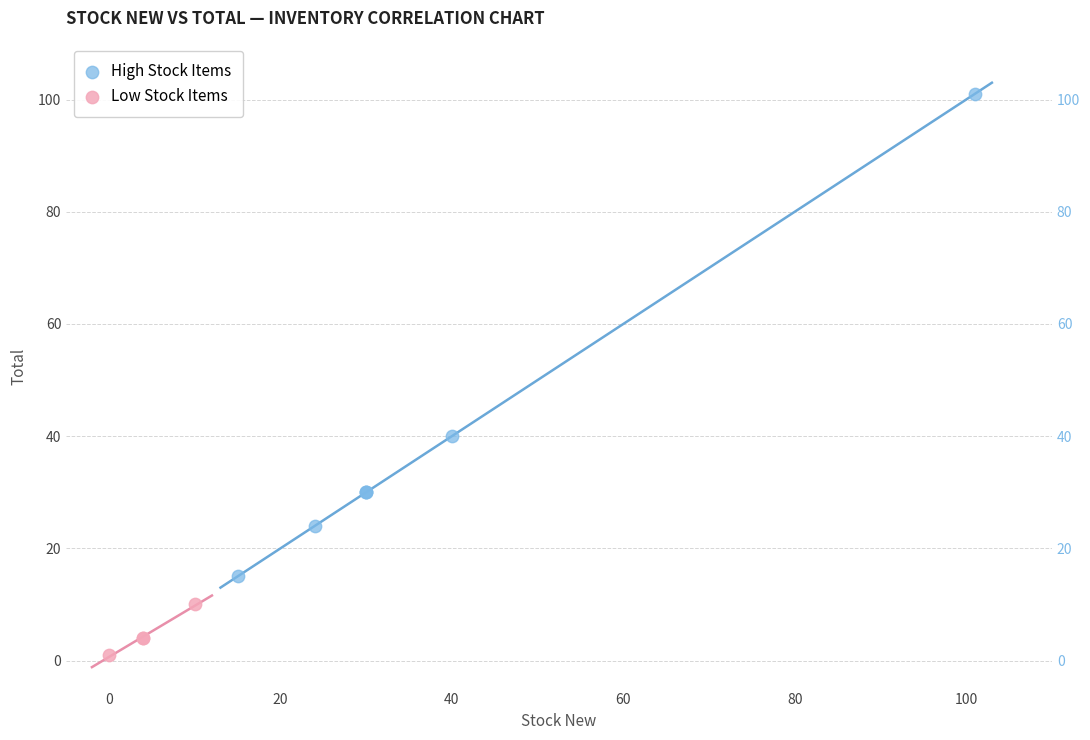

Which series reaches the maximum Y coordinate?

High Stock Items